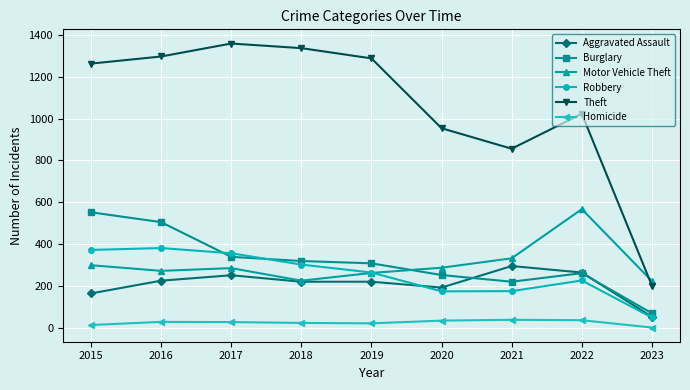

Which series has the largest total across all categories?

Theft